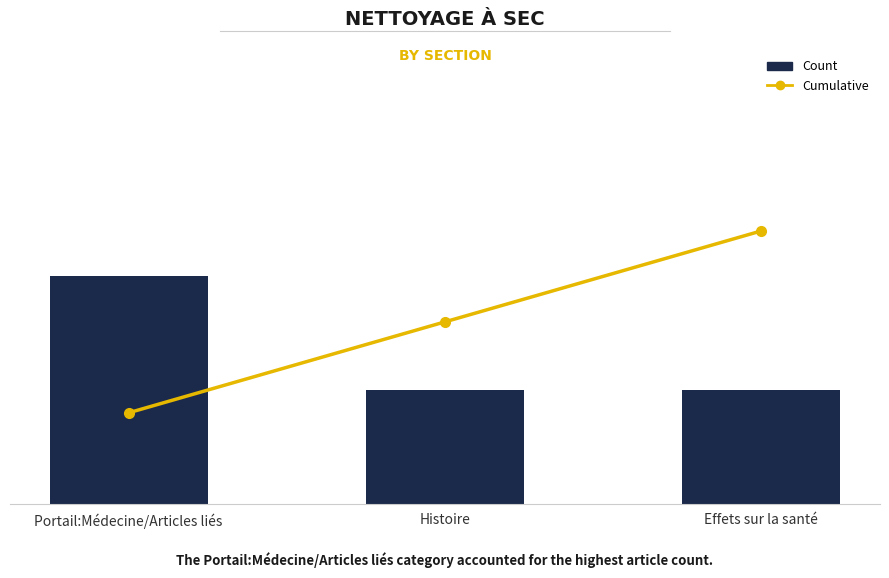

Reading left to right, extract all data points from this chart.

Count: Portail:Médecine/Articles liés=2	Histoire=1	Effets sur la santé=1
Cumulative: Portail:Médecine/Articles liés=1	Histoire=2	Effets sur la santé=3